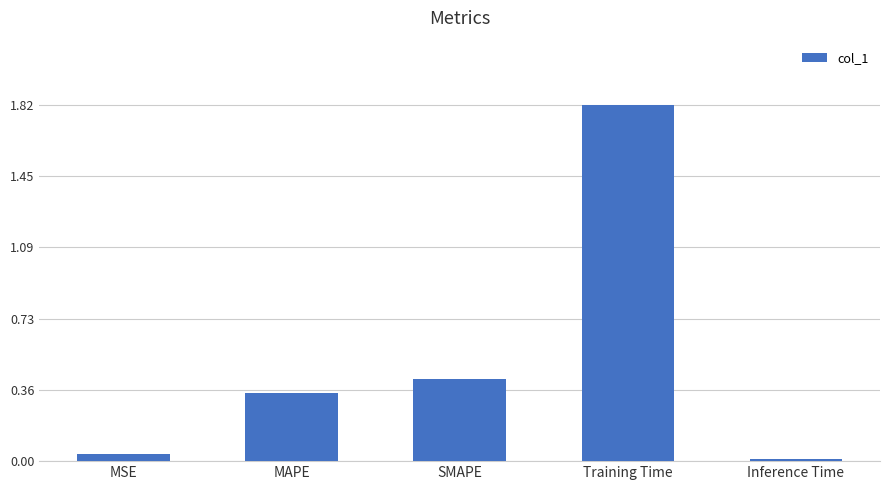

The value at Training Time is 0.8. True or false?

False